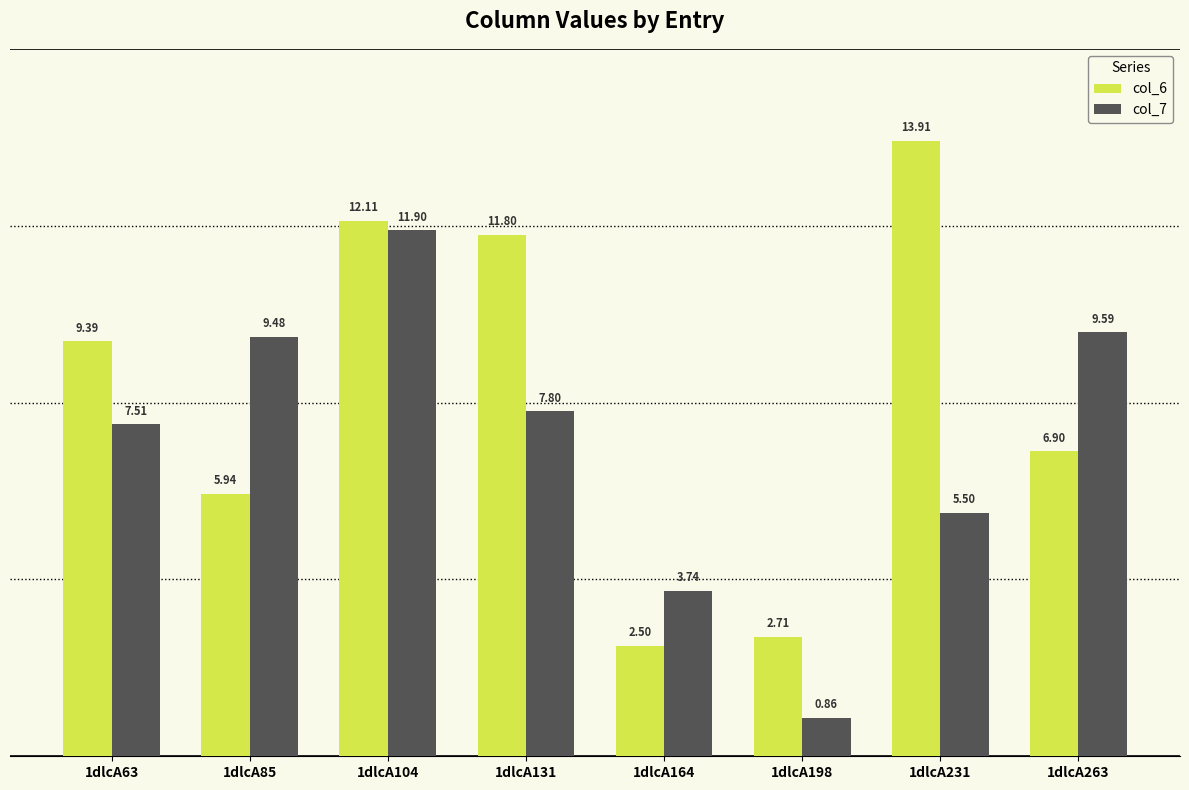

Rank the series by their average value, from lowest to highest.

col_7, col_6